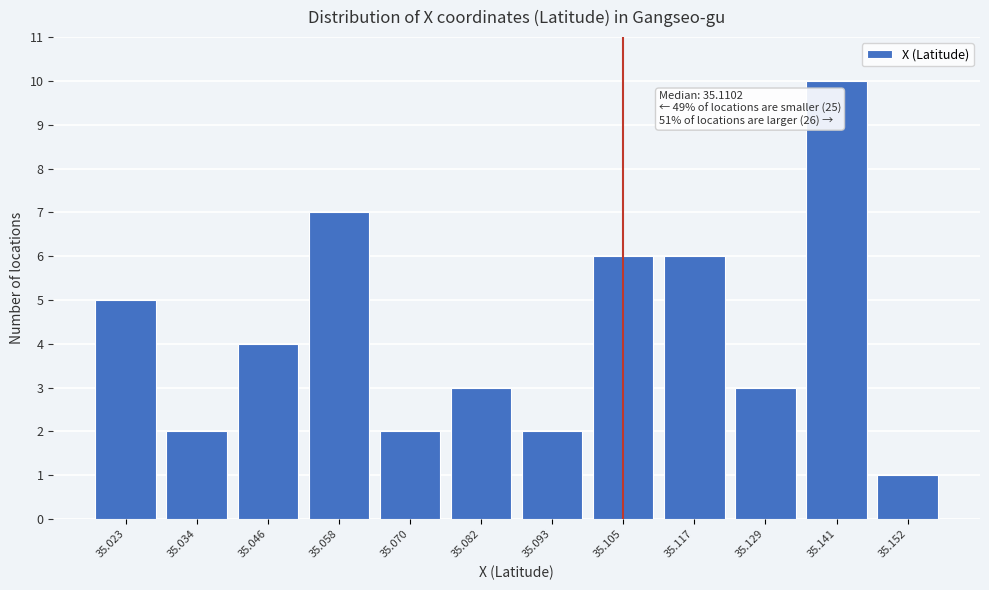

Reading right to left, extract all data points from this chart.

35.152=1	35.141=10	35.129=3	35.117=6	35.105=6	35.093=2	35.082=3	35.070=2	35.058=7	35.046=4	35.034=2	35.023=5